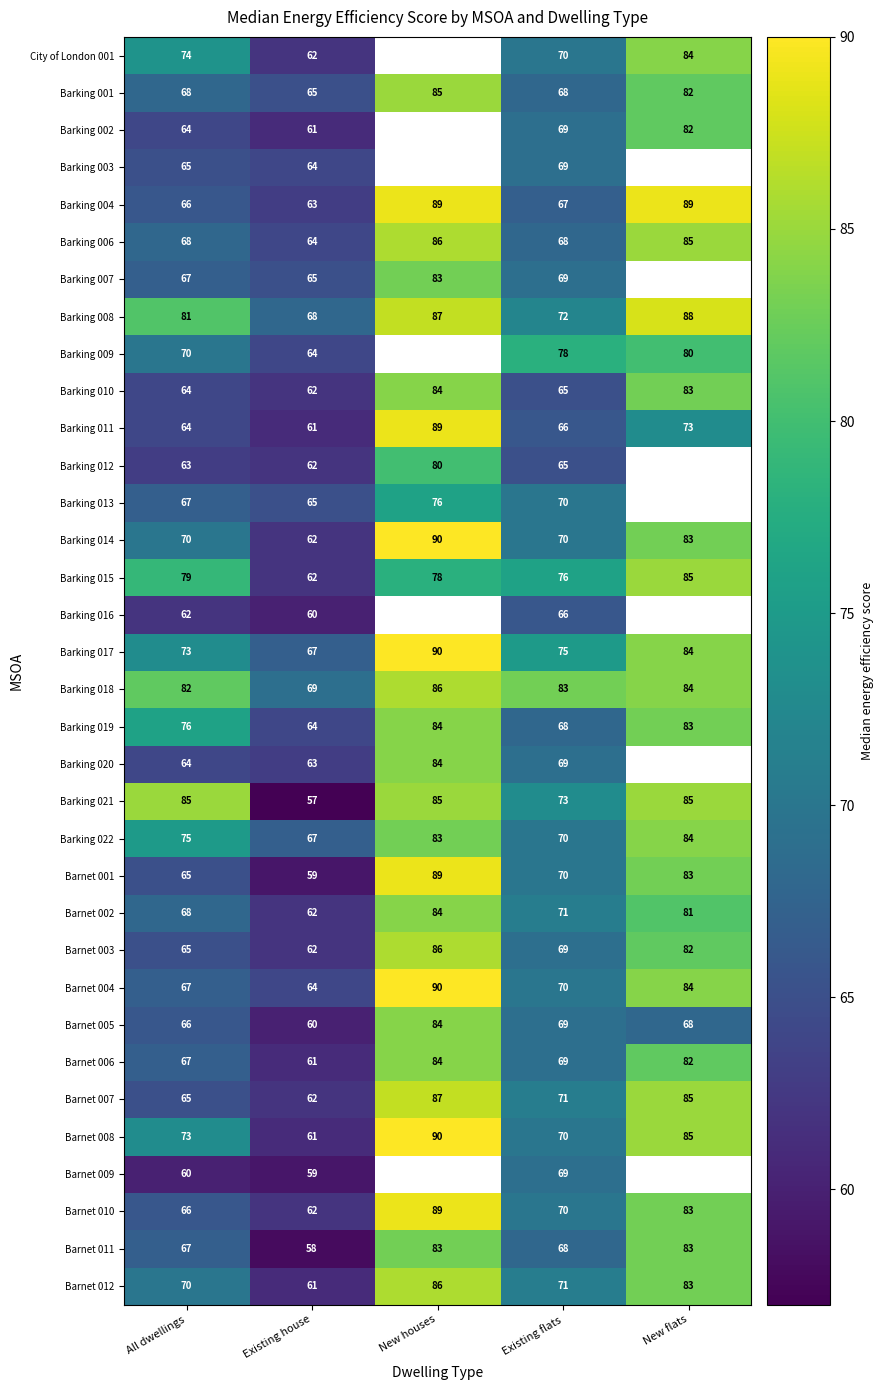

Is it true that Barking 013 equals 67 at All dwellings?

True